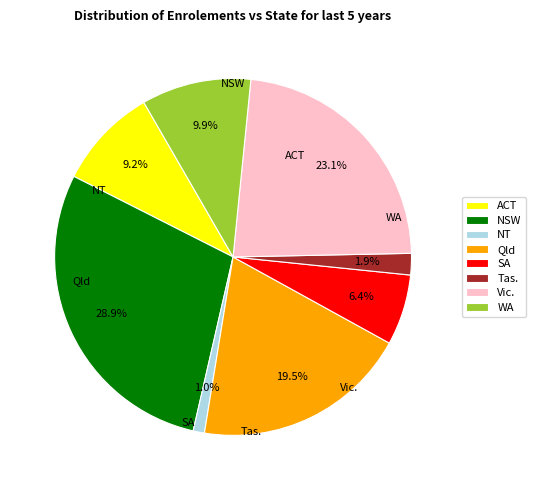

Count the number of slices in the pie.

8